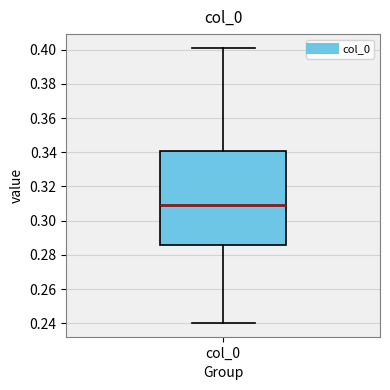

Read this box plot against the y-axis: the position of the median line, the range covered by the box, and the ends of both whiskers. The values are not printed on the chart, so give them approximately, as read against the axis.

median 0.310, box 0.286 to 0.340, whiskers 0.240 to 0.402